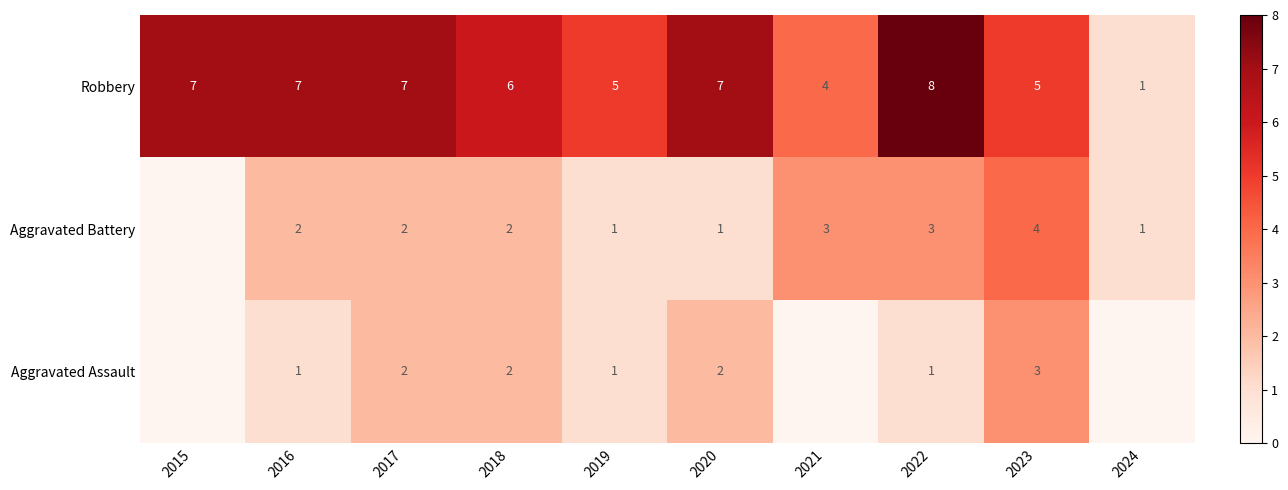

Count the Robbery values in the range 5 to 7.

7